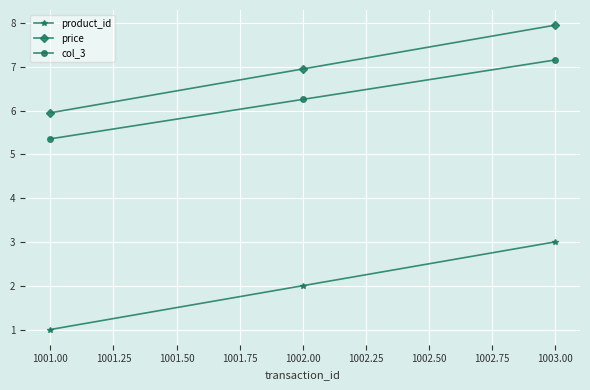

What is the minimum value for product_id?

1.0